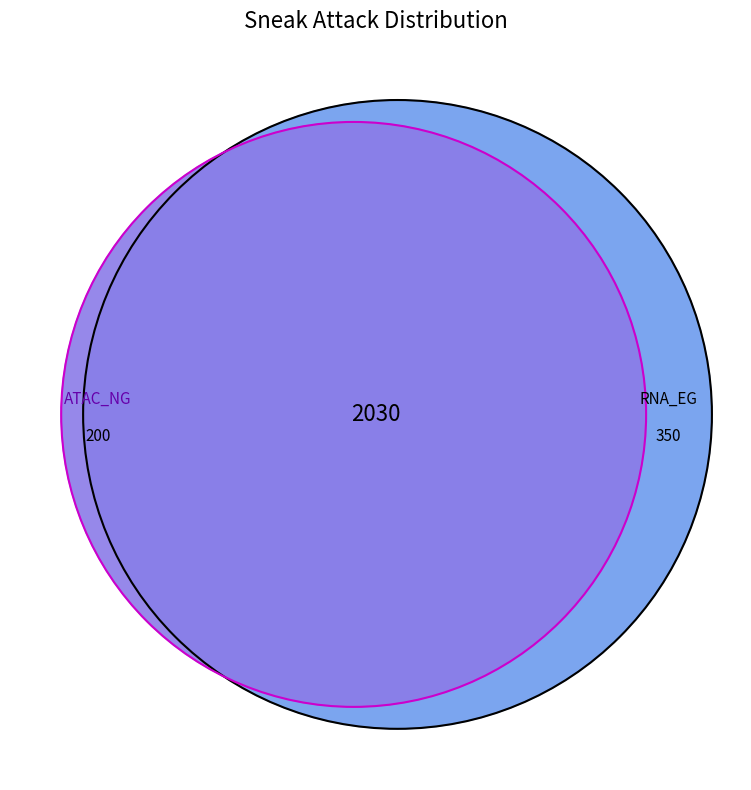

What is the smallest slice in the pie chart?

200